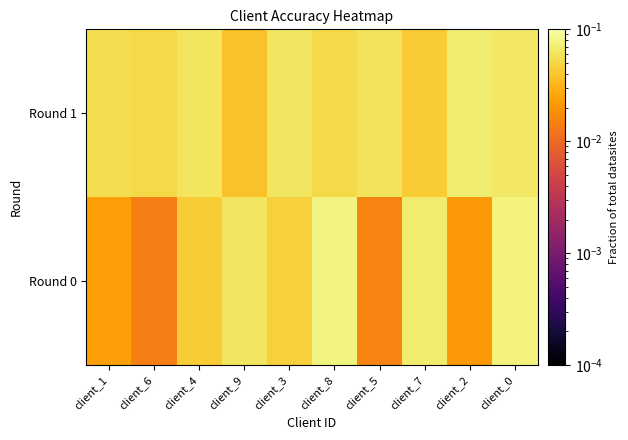

Which series has the largest total across all categories?

Round 1